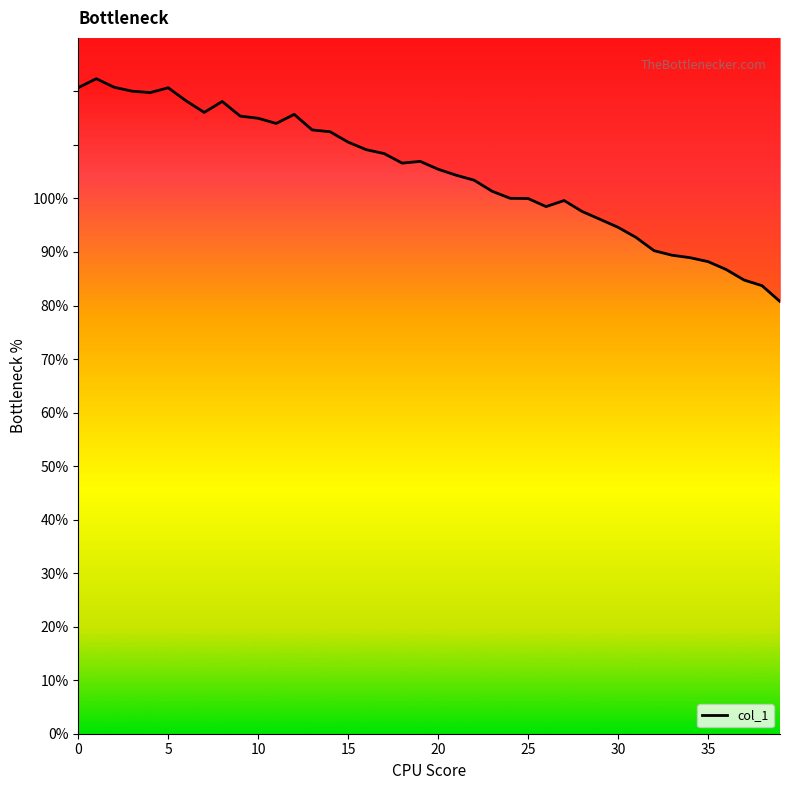

What is the sum of all values?

4190.1